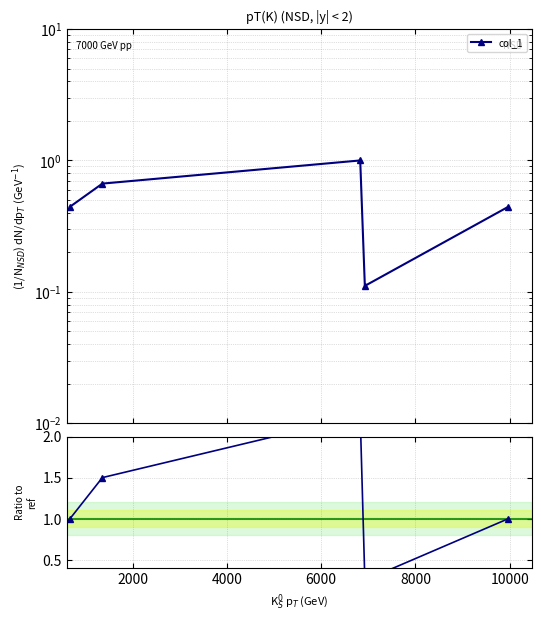

What is the value of the 2nd point from the left?

1.5